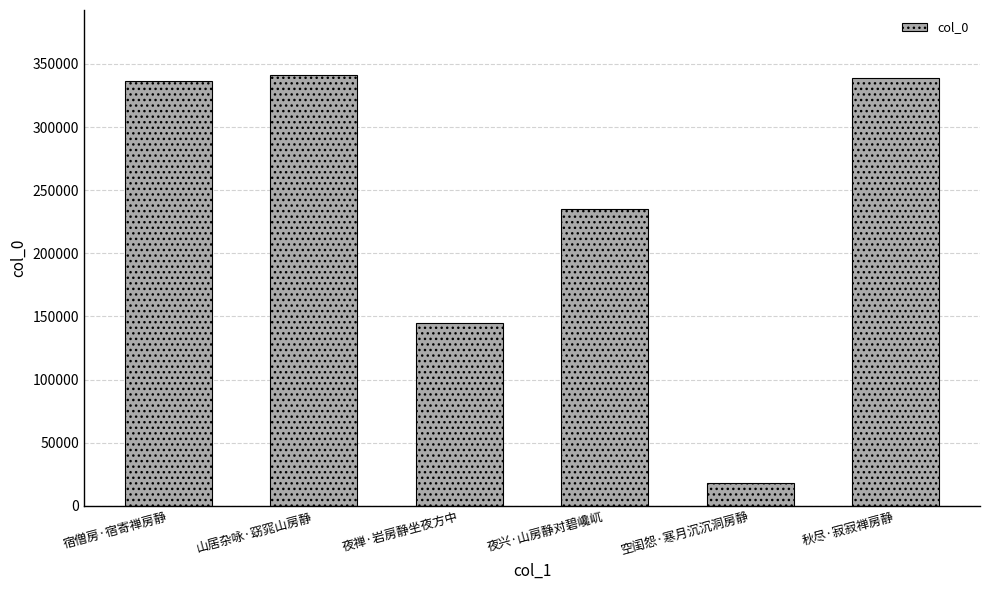

What is the ratio of the value at 秋尽·寂寂禅房静 to the value at 宿僧房·宿寄禅房静?

1.0